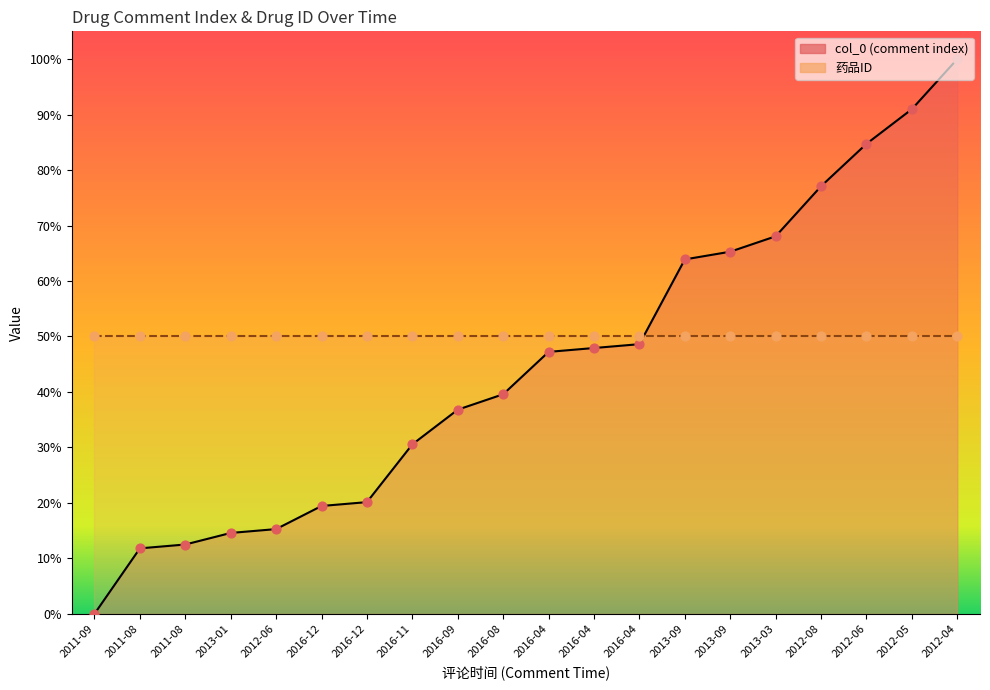

What is the change in value from 2016-11 to 2016-04?

+17.4